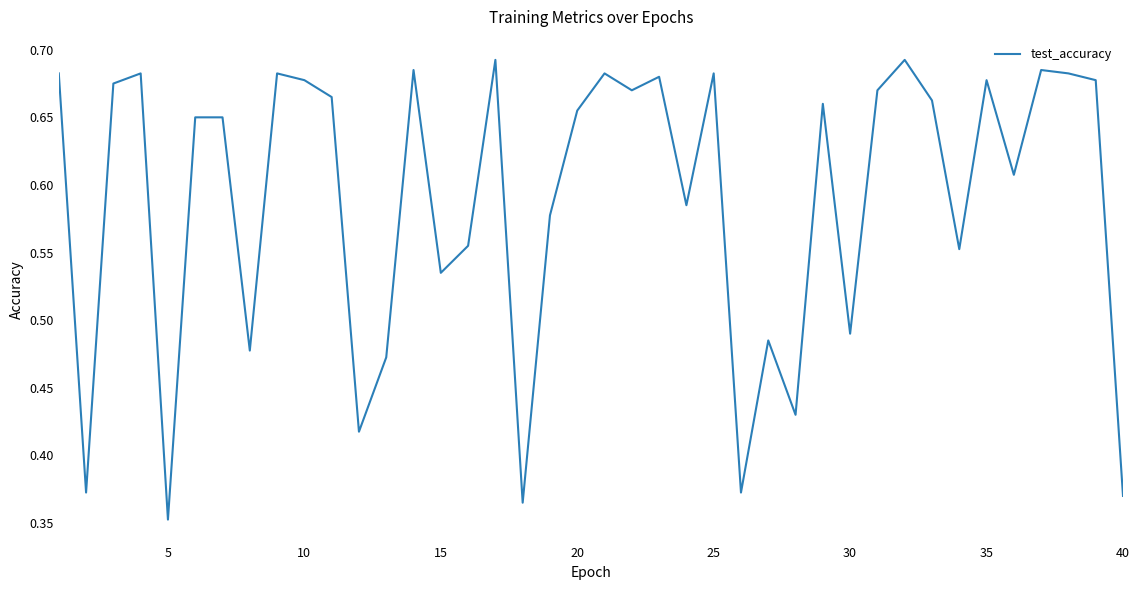

At which label is the value closest to 0?

5